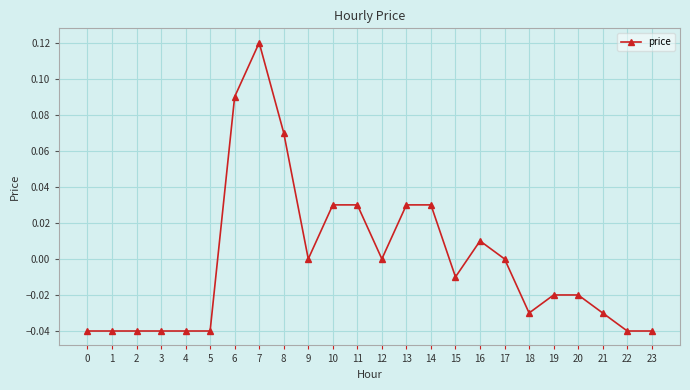

Which category has the highest value across all series?

7